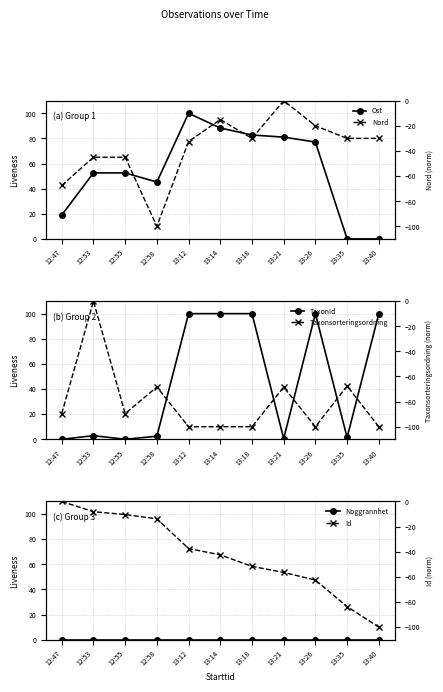

Which series changed the most between 13:12 and 13:14?

Nord